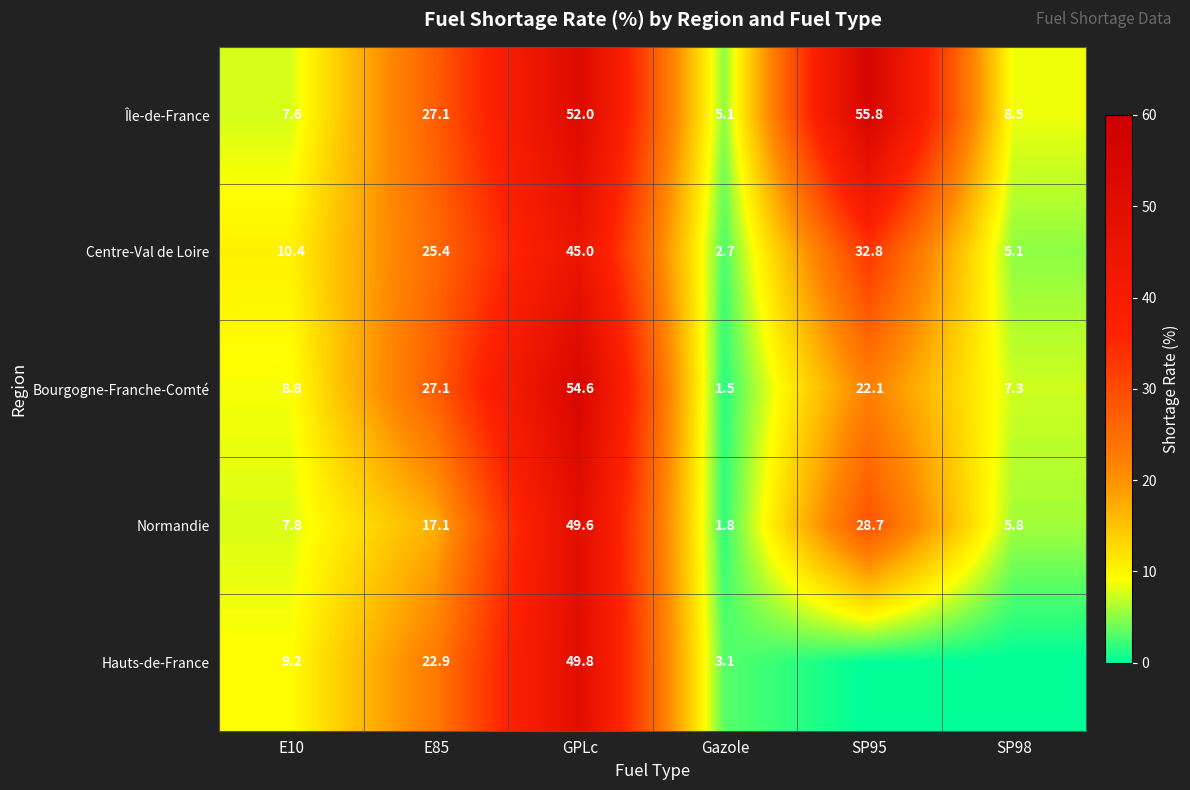

The value of Île-de-France at E85 is 27.1. True or false?

True